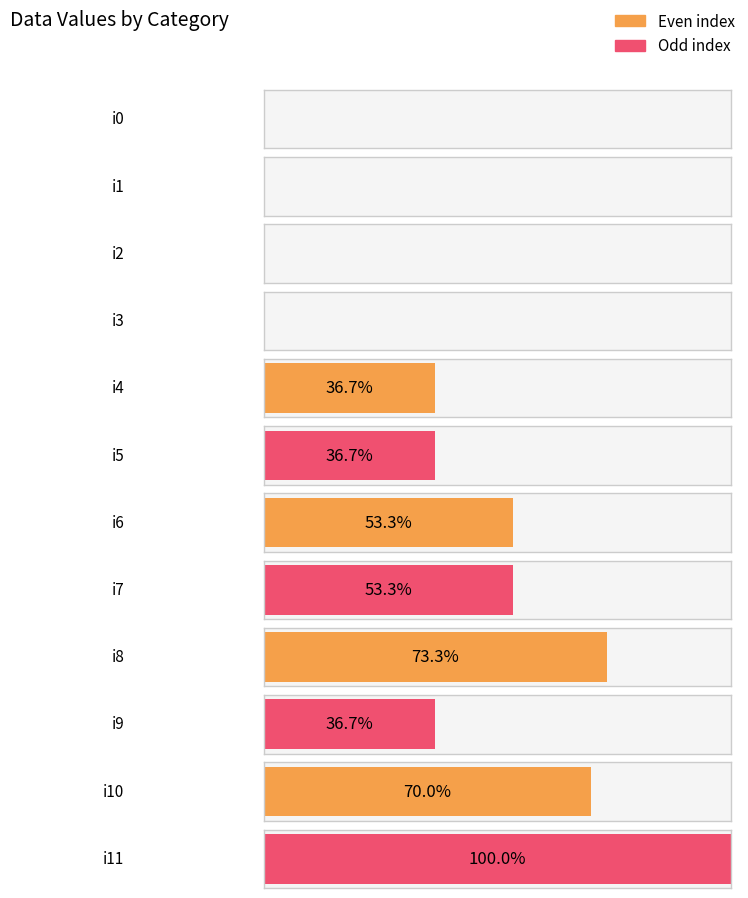

Rank the categories by value from lowest to highest.

i0, i1, i2, i3, i4, i5, i9, i6, i7, i10, i8, i11